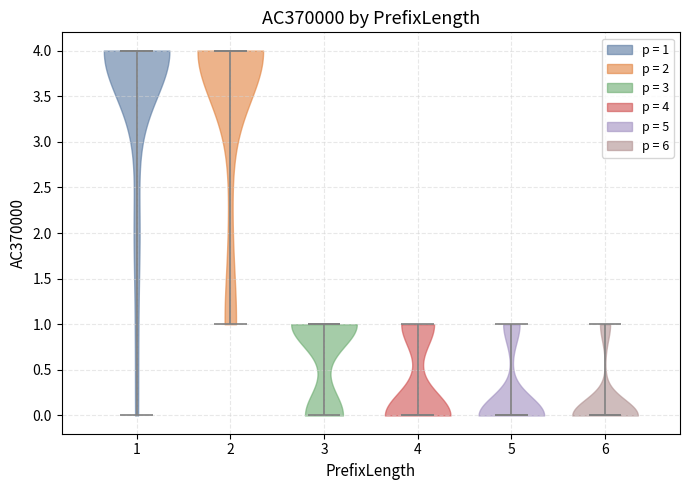

What is the lowest point the violin at x = 6 reaches on the y-axis? The values are not printed on the chart, so give them approximately, as read against the axis.

0